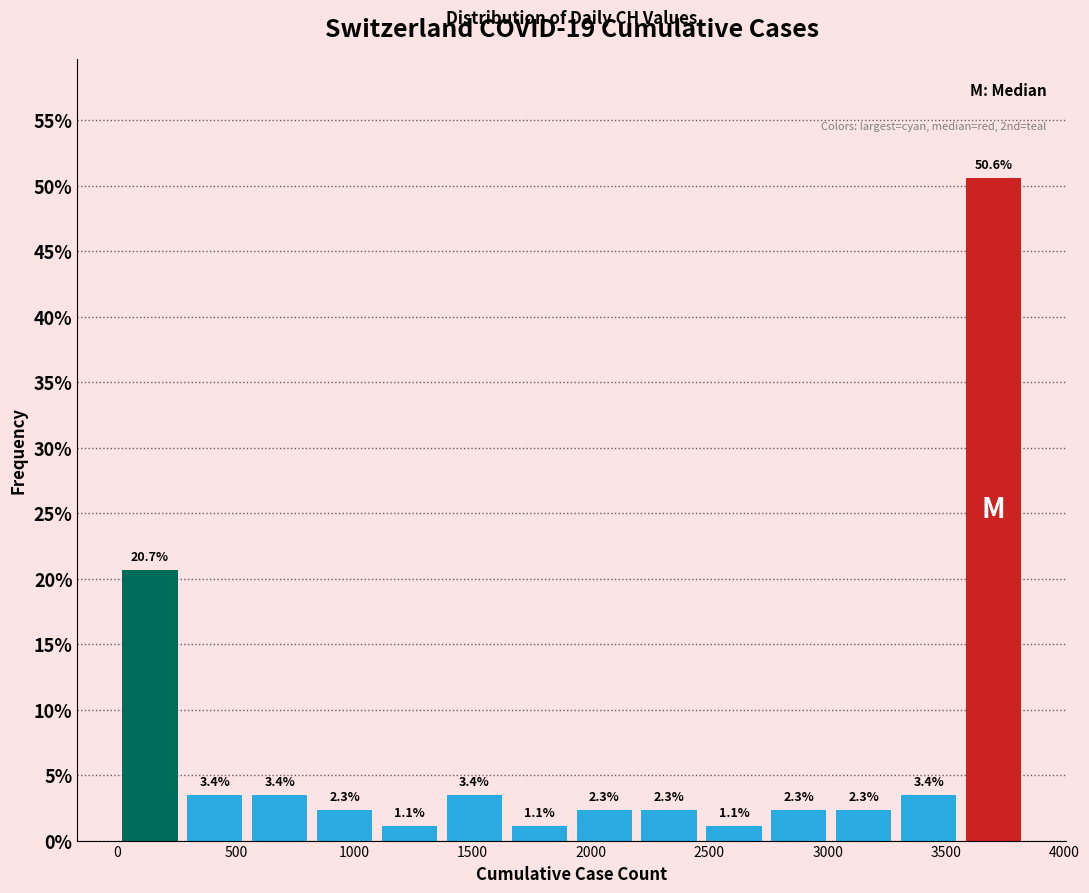

Reading left to right, transcribe this chart: for each bar, give the range it covers on the x-axis and its height. The bar edges are not printed on the chart, so give them approximately, as read against the axis.

0 to 250: 20.7
250 to 550: 3.4
550 to 800: 3.4
800 to 1100: 2.3
1100 to 1350: 1.1
1350 to 1650: 3.4
1650 to 1900: 1.1
1900 to 2200: 2.3
2200 to 2450: 2.3
2450 to 2750: 1.1
2750 to 3000: 2.3
3000 to 3300: 2.3
3300 to 3550: 3.4
3550 to 3850: 50.6